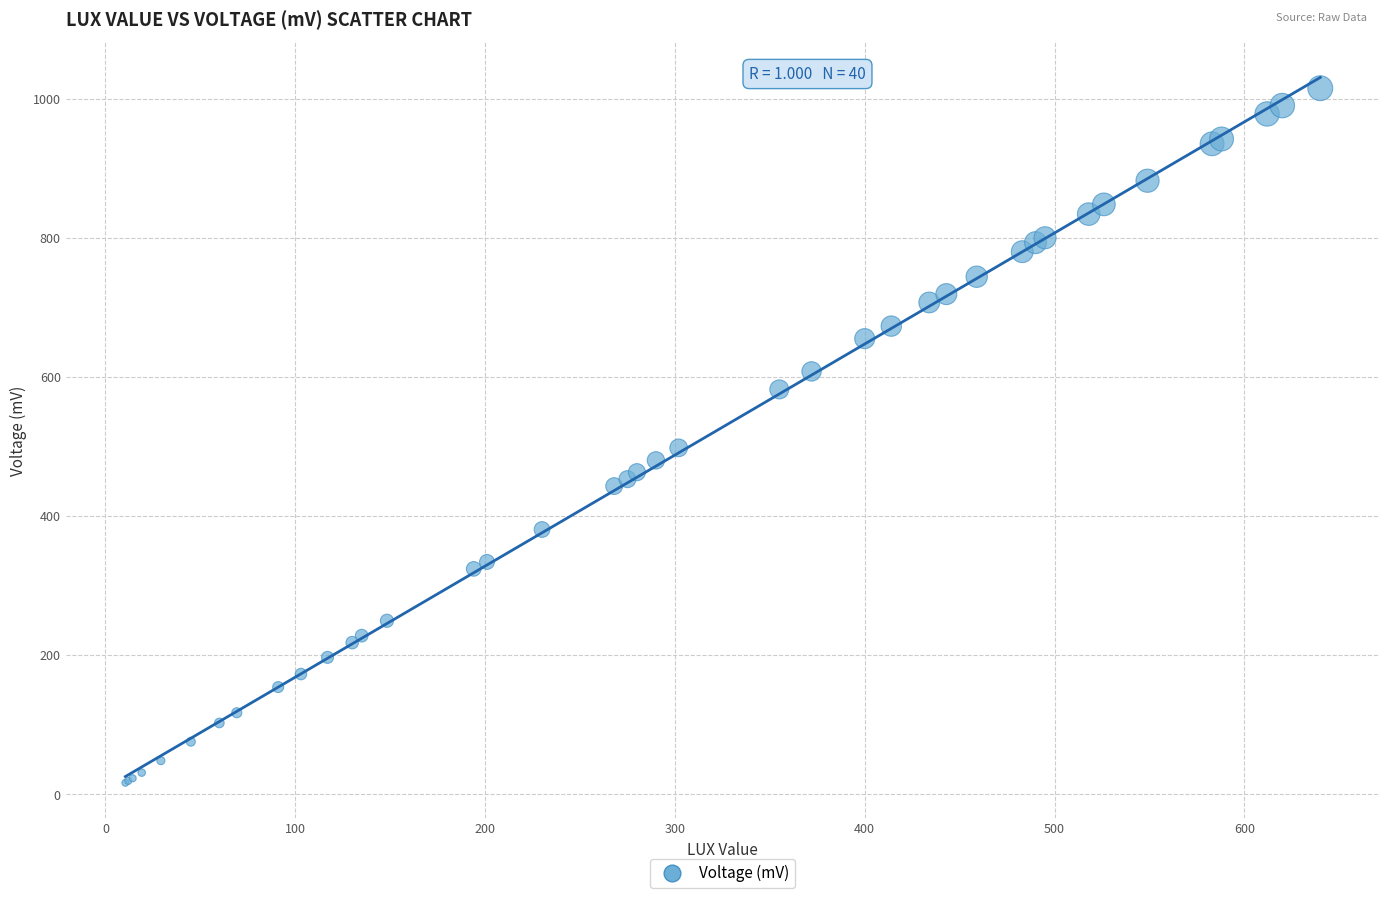

What Y value in the scatter plot is closest to 515?

498.0